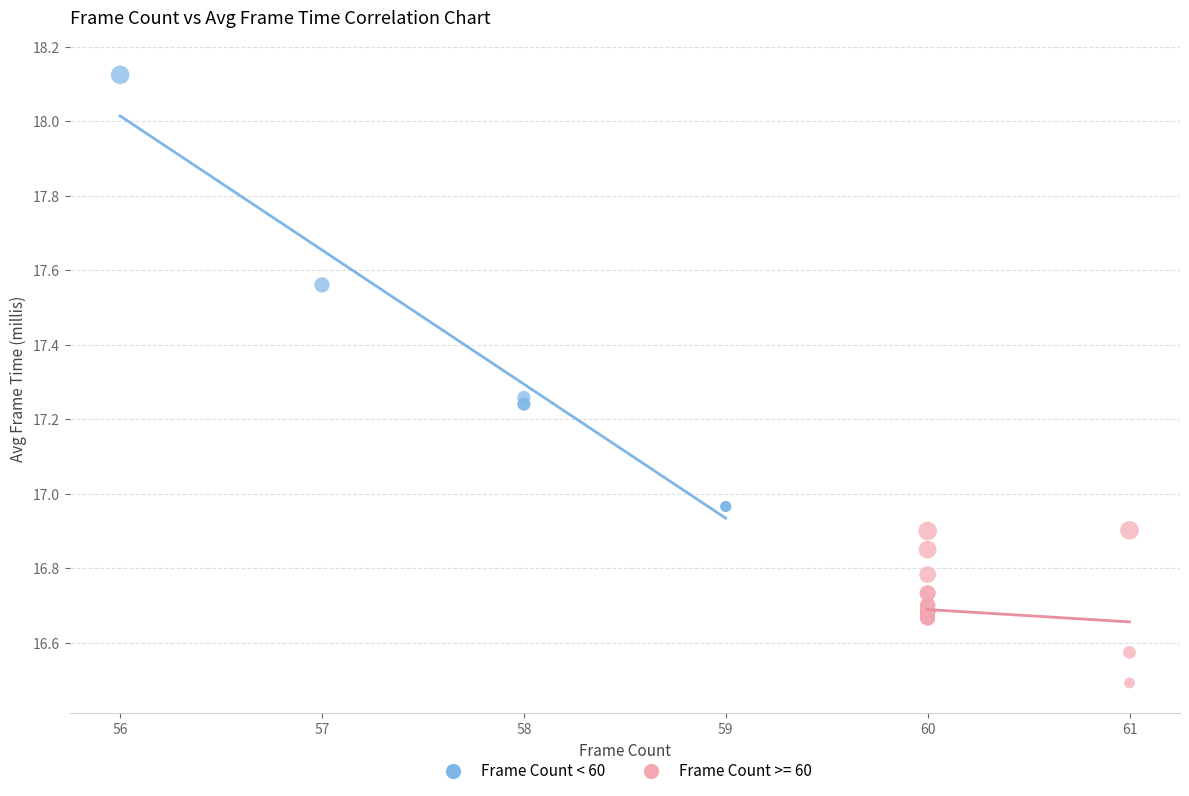

Which series contains the lowest Y value?

Frame Count >= 60